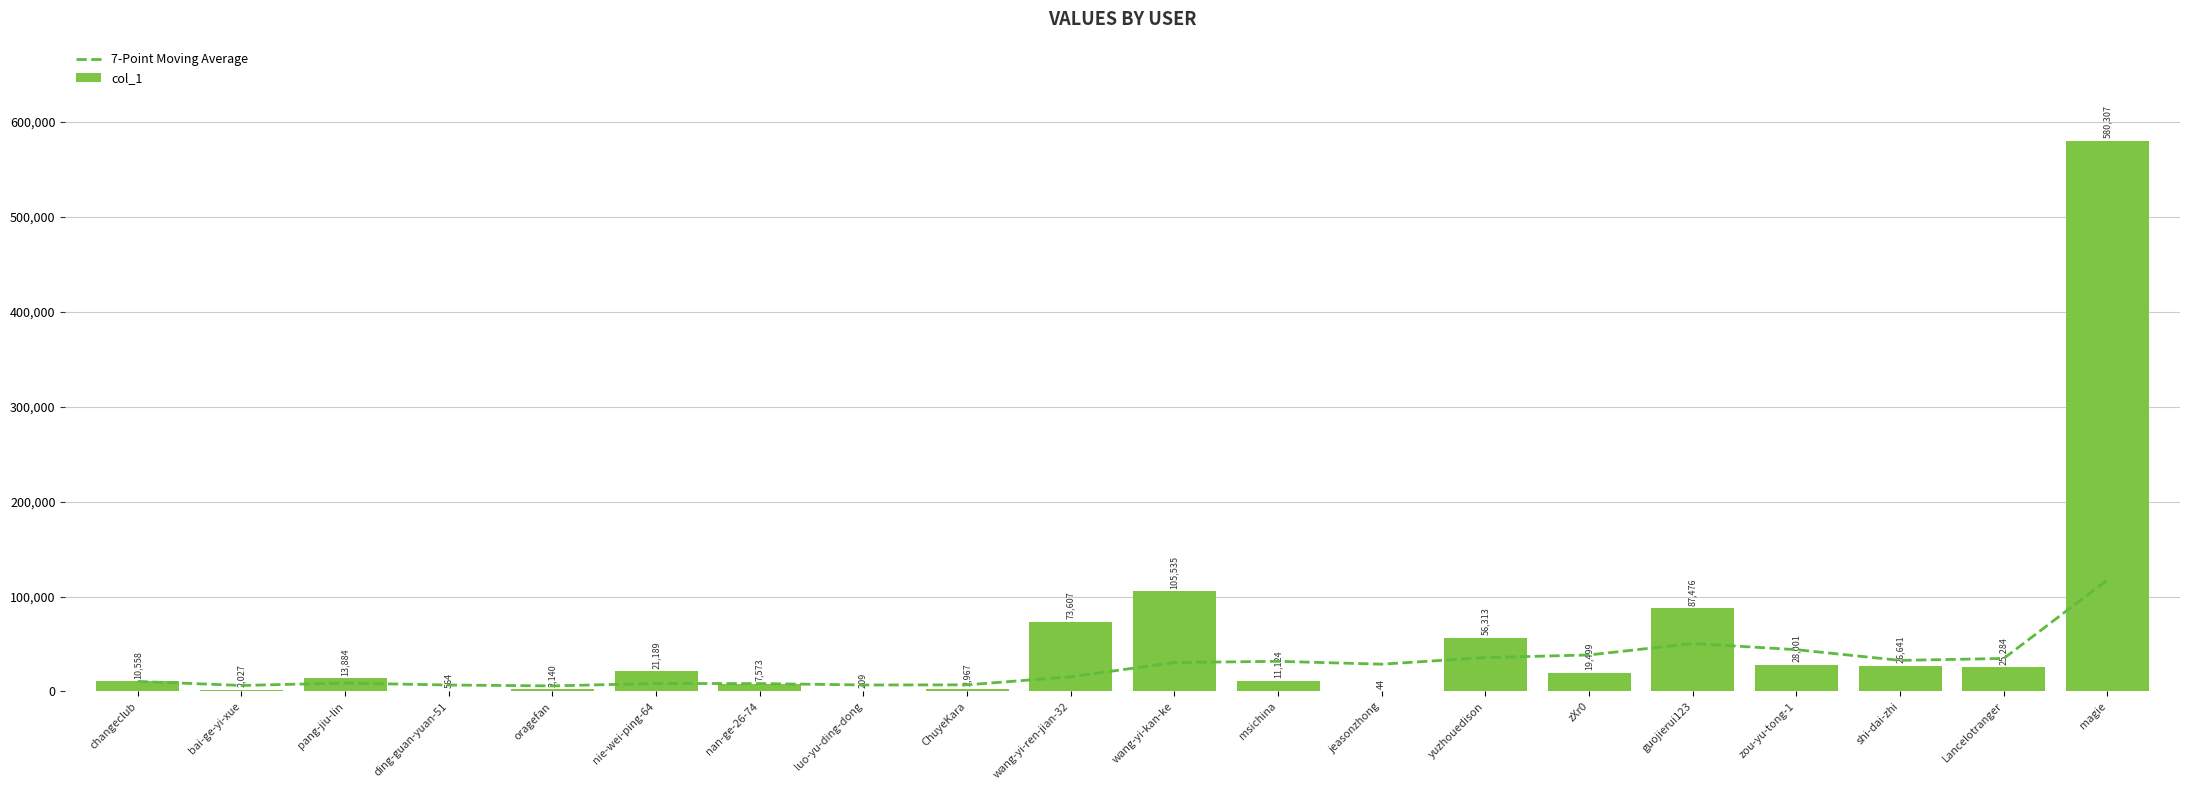

Reading left to right, what are all the values shown in this chart?

7-Point Moving Average: 10558.0	6292.5	8823.0	6758.2	5834.6	8393.7	8276.4	6798.0	6932.3	15464.1	30460.0	31743.4	28722.7	35685.6	38441.3	50514.0	43998.9	32728.3	34751.1	117645.9
col_1: 10558.0	2027.0	13884.0	564.0	2140.0	21189.0	7573.0	209.0	2967.0	73607.0	105535.0	11124.0	44.0	56313.0	19499.0	87476.0	28001.0	26641.0	25284.0	580307.0